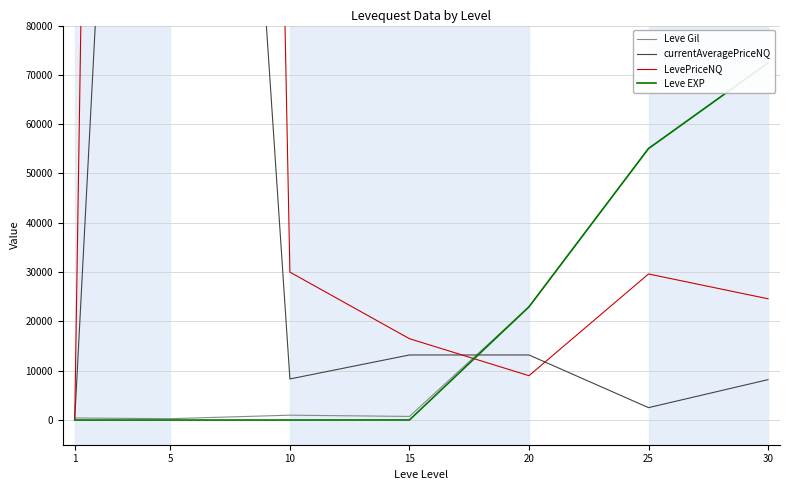

At which category does LevePriceNQ reach its first local valley?

20